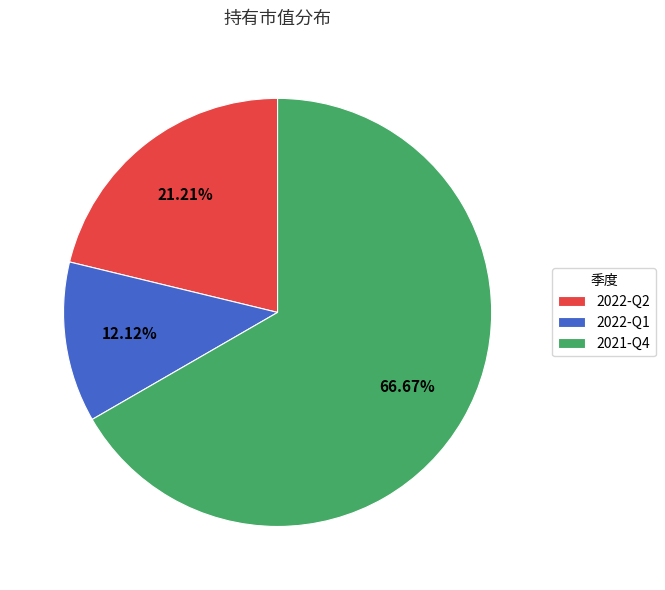

How many segments does this pie chart have?

3